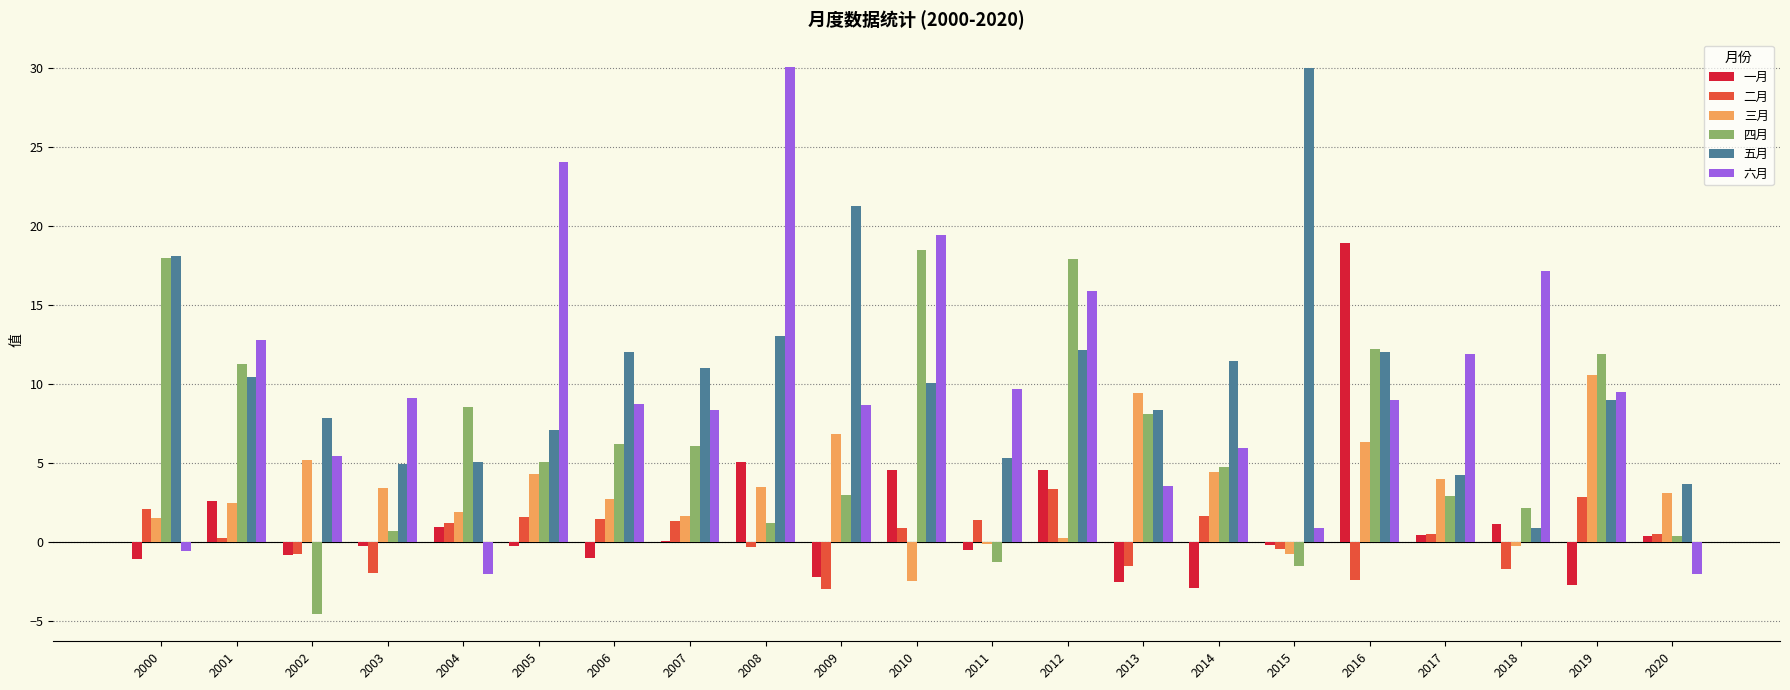

How many categories are shown in the chart?

21